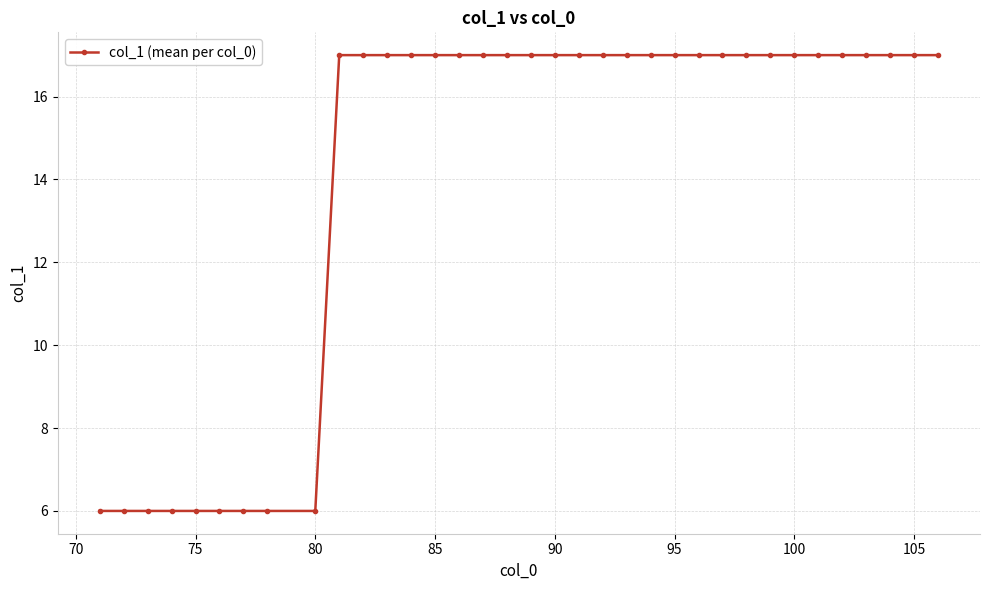

Count the number of data series in this chart.

1